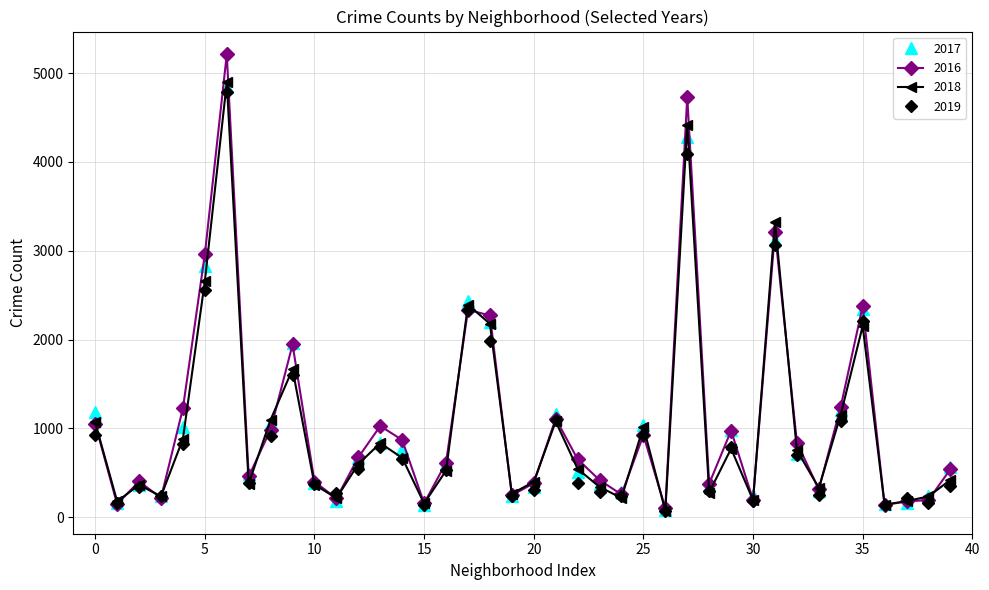

True or false: 2019 has more than 1 points higher than both neighbors.

True